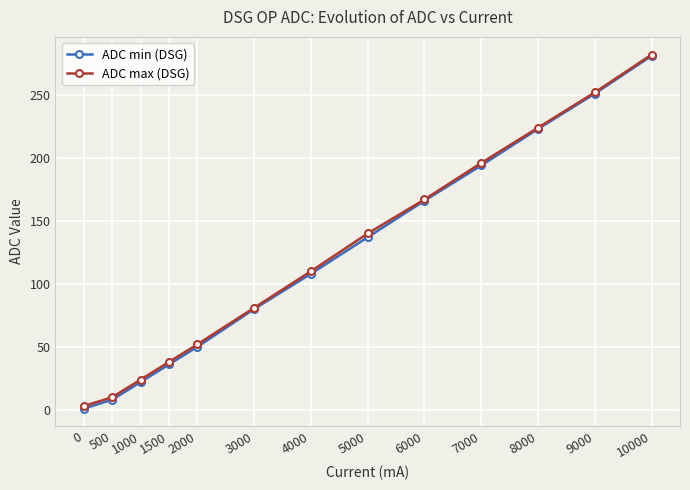

Count the number of categories in the chart.

13